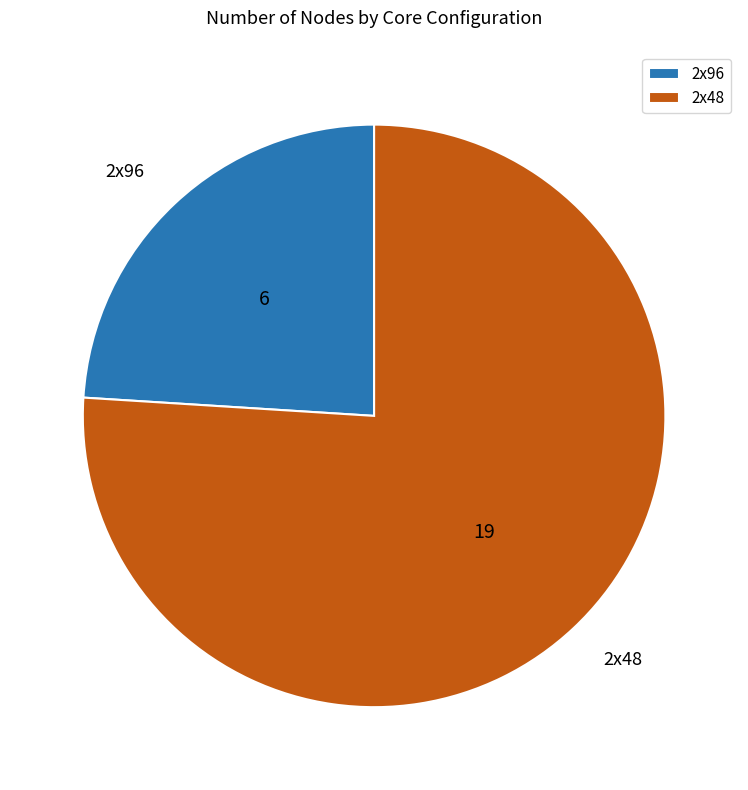

Combined, do 2x96 and 2x48 account for over 50%?

Yes